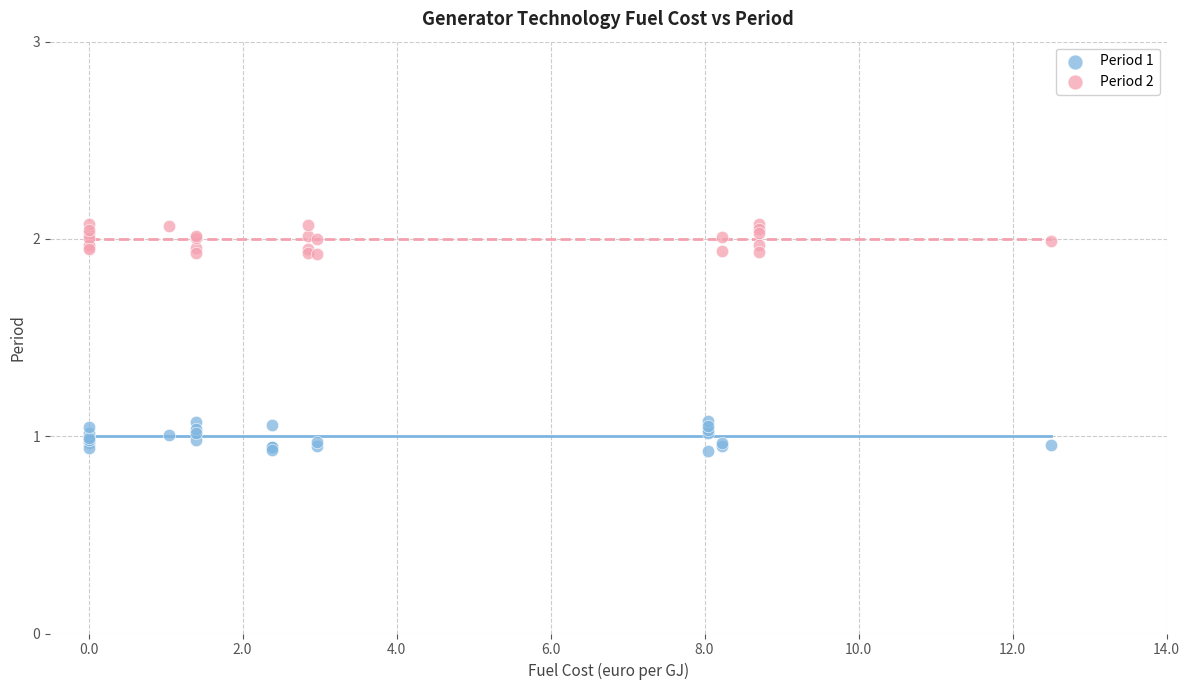

Which series reaches the minimum Y coordinate?

Period 1